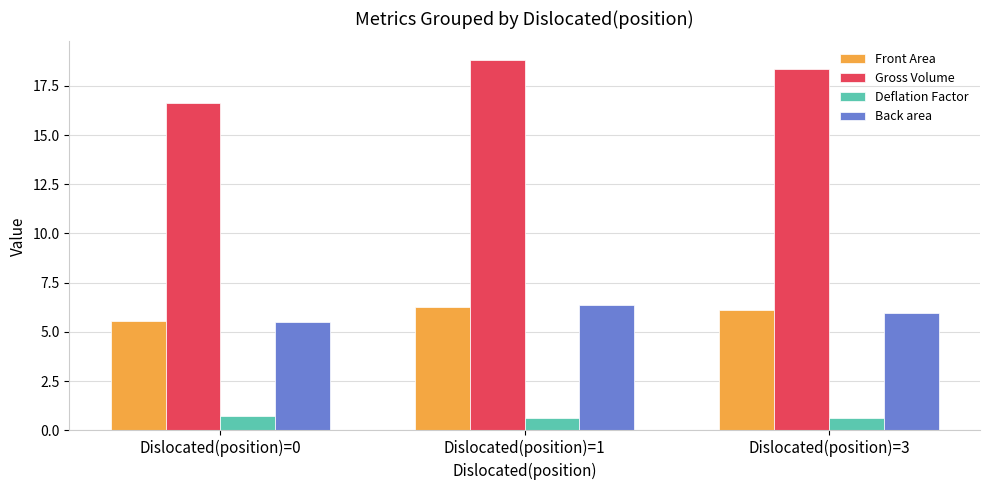

How many Deflation Factor values are between 0 and 1?

3